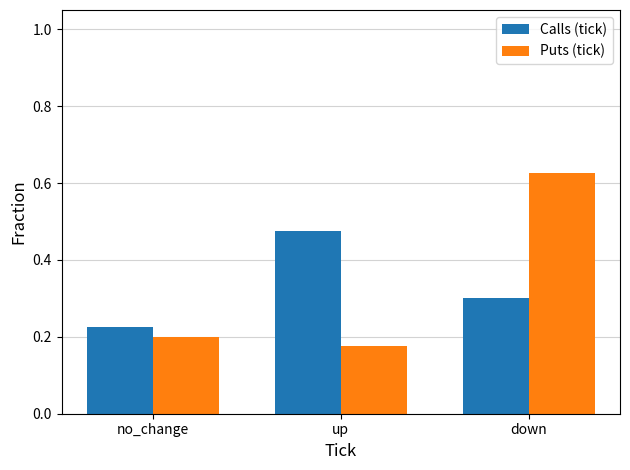

True or false: Calls (tick) has a value of 0.1 at down.

False